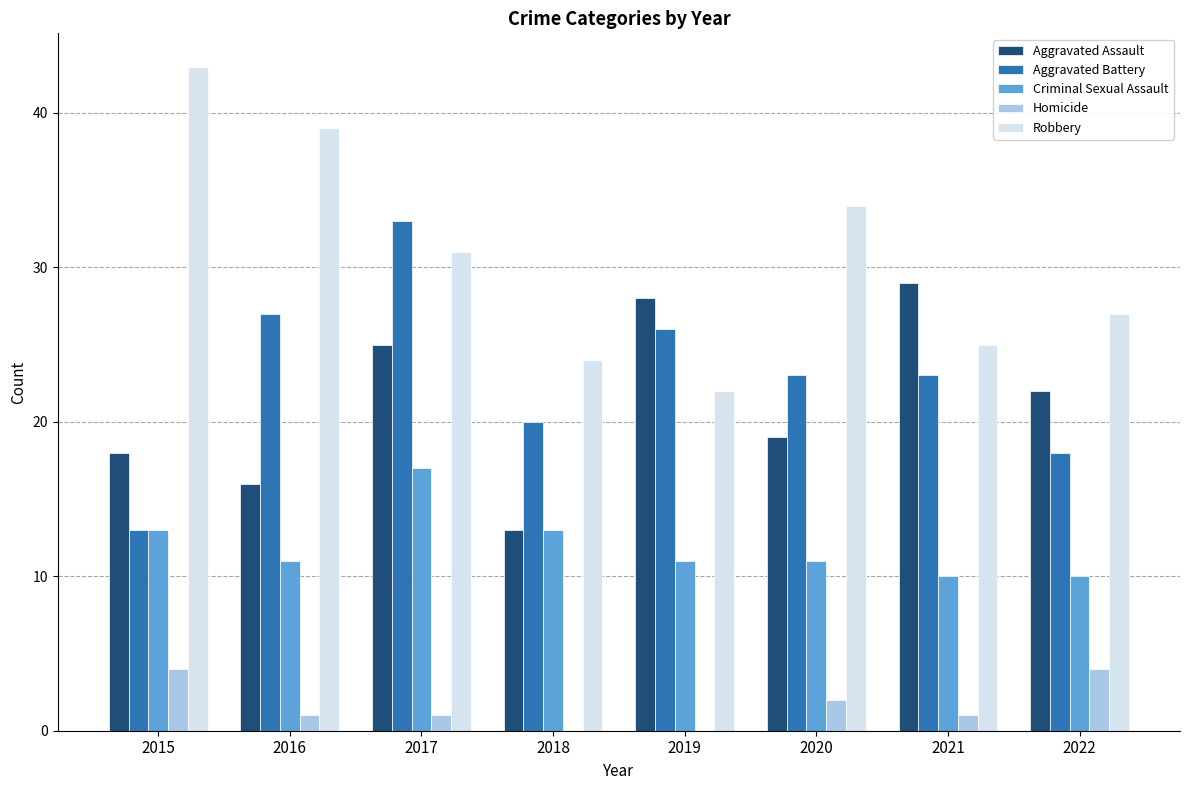

Which series has the largest range (max minus min)?

Robbery